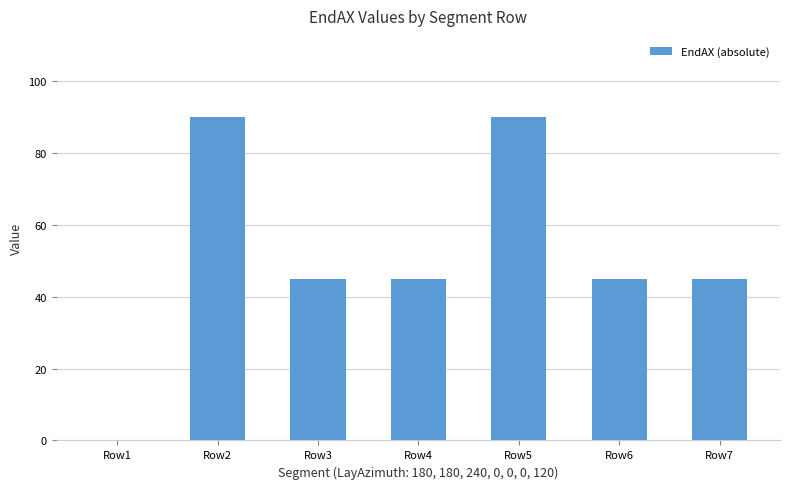

The value at Row5 is 90. True or false?

True